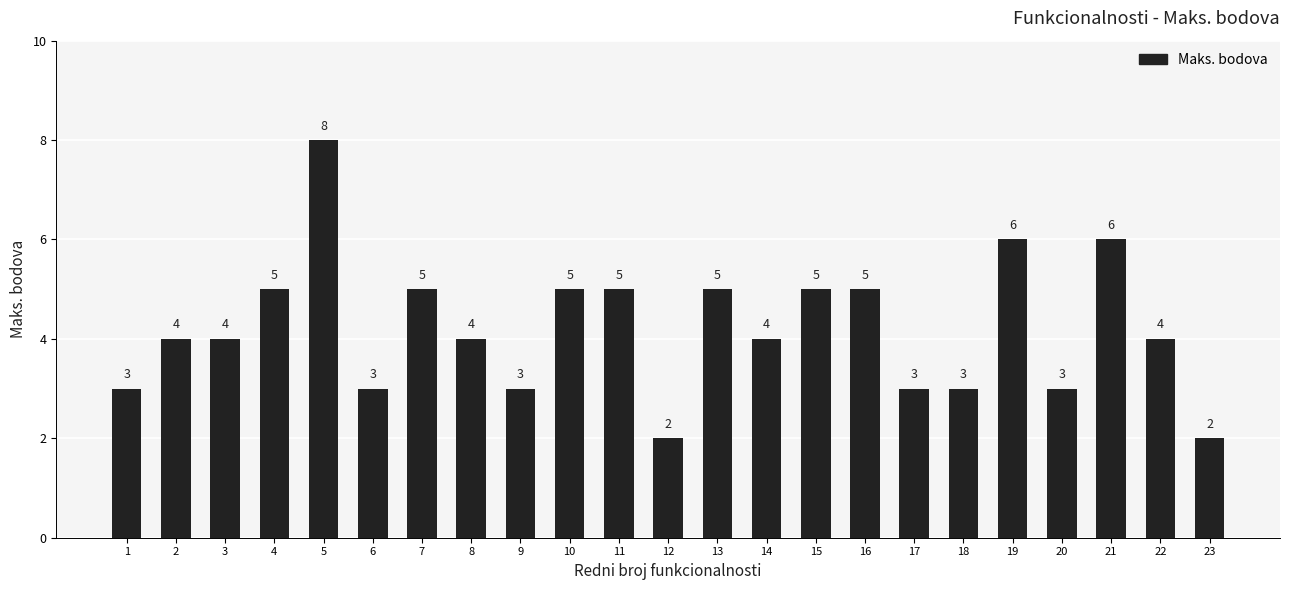

What is the sum of the values at 18 and 7?

8